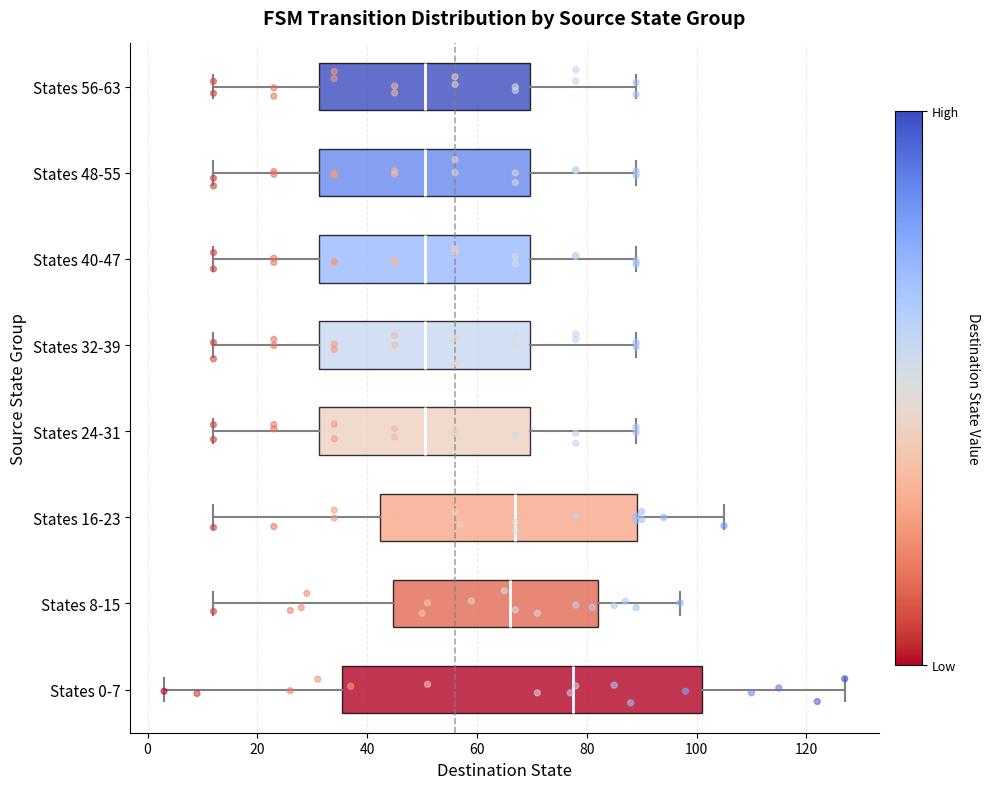

Where is the right edge of the box for States 0-7 on the x-axis? The values are not printed on the chart, so give them approximately, as read against the axis.

102